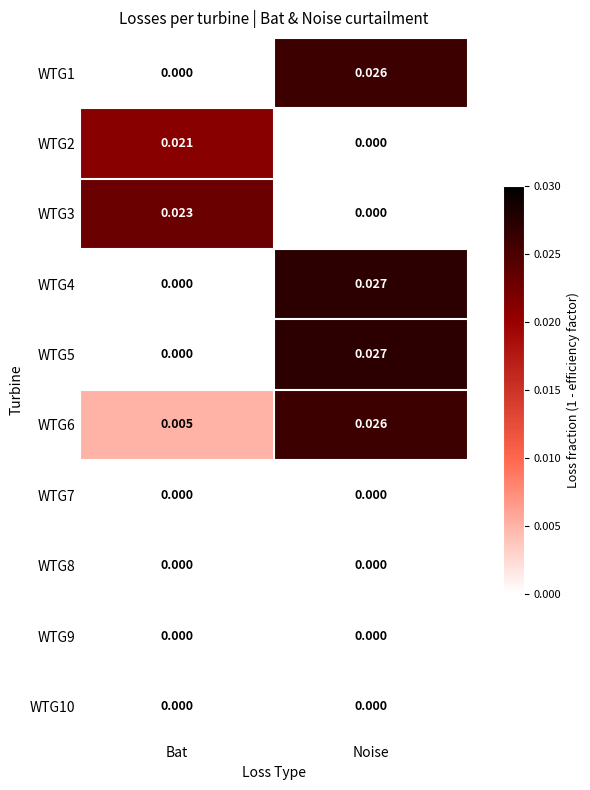

How many distinct data groups are displayed?

10